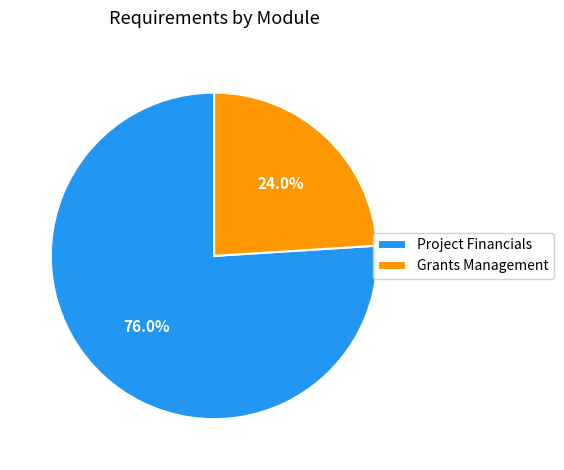

Which slice is the largest?

Project Financials